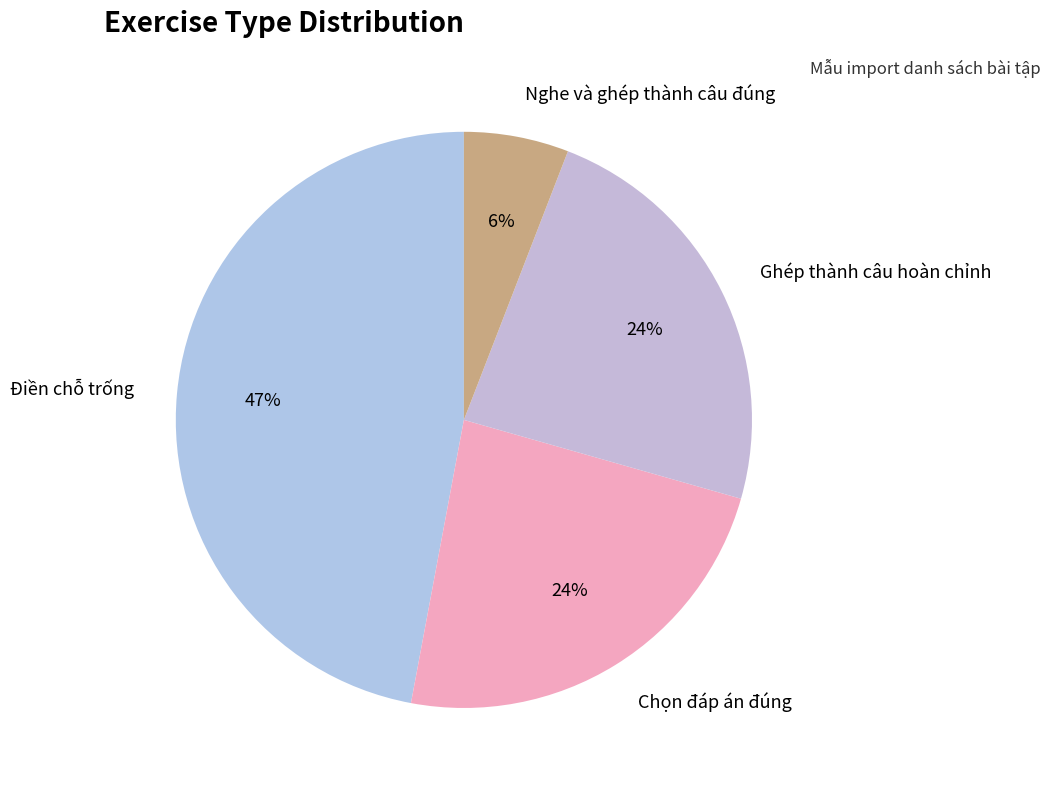

To the nearest percent, what portion does Chọn đáp án đúng represent?

24%